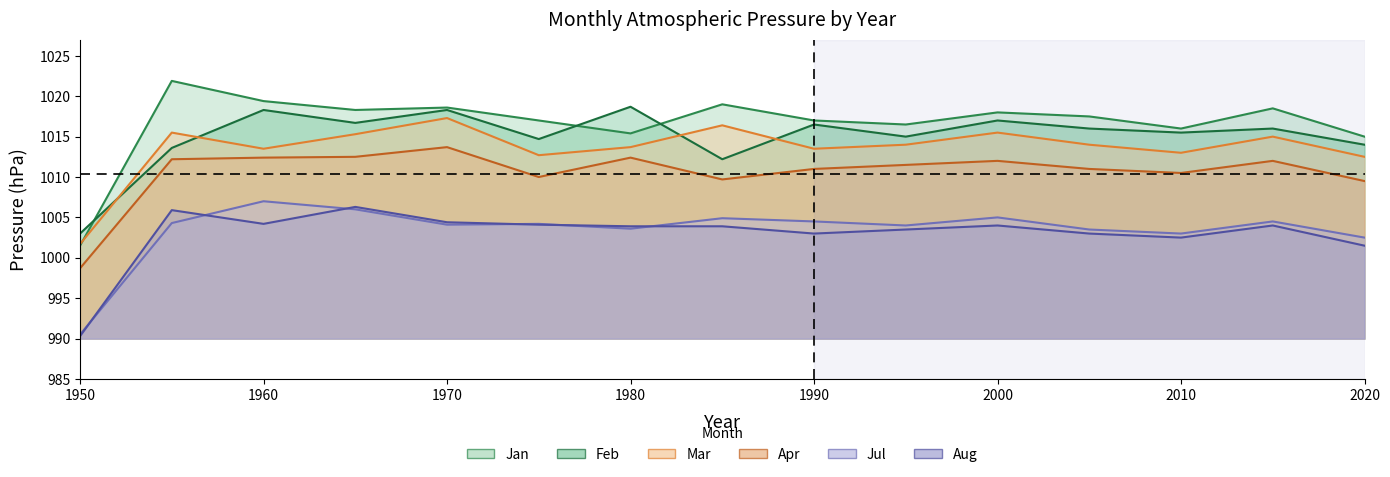

How many data points in Jul are less than 1004?

5